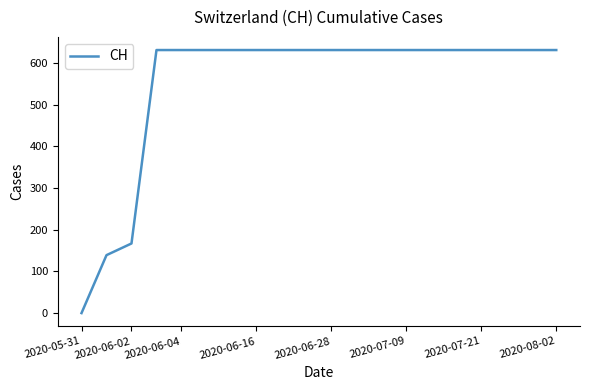

What is the maximum value shown in the chart?

631